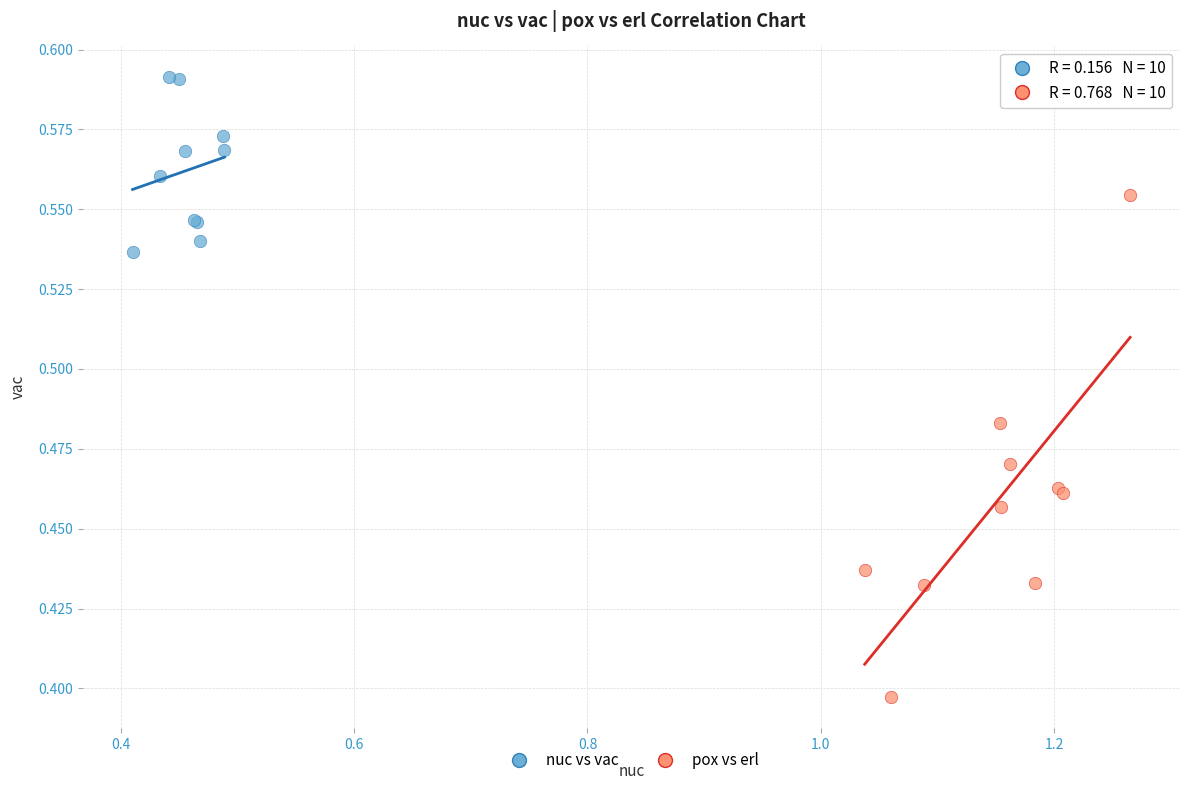

Which series contains the highest Y value?

nuc vs vac